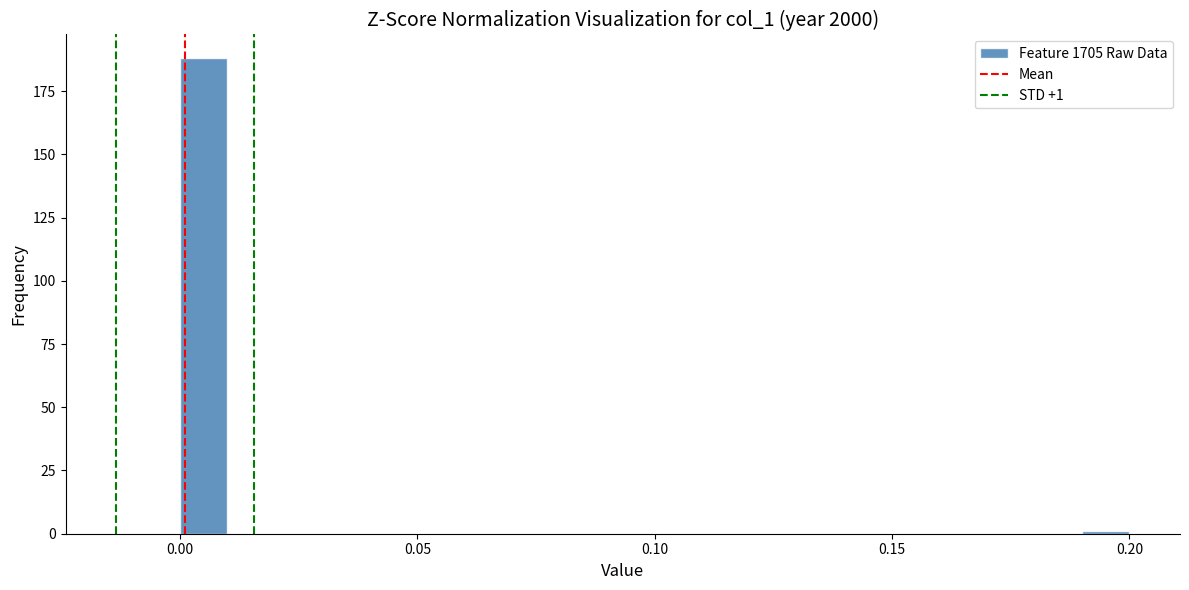

Read against the x-axis, roughly where is the centre of the tallest bar?

0.005